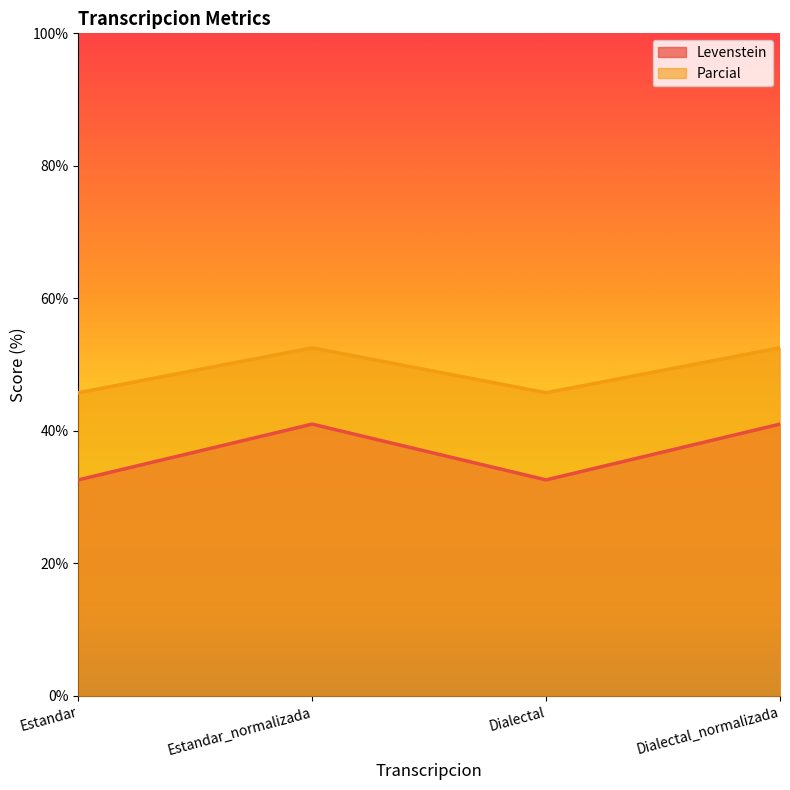

List the series in order of their peak value, highest first.

Parcial, Levenstein